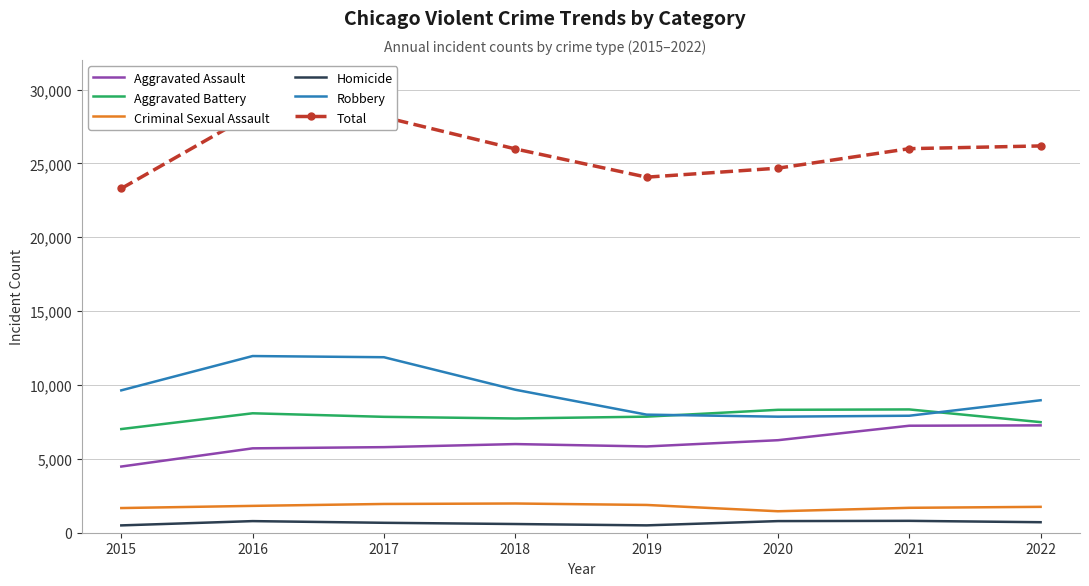

The Robbery series shows 7855 at 2020. True or false?

True